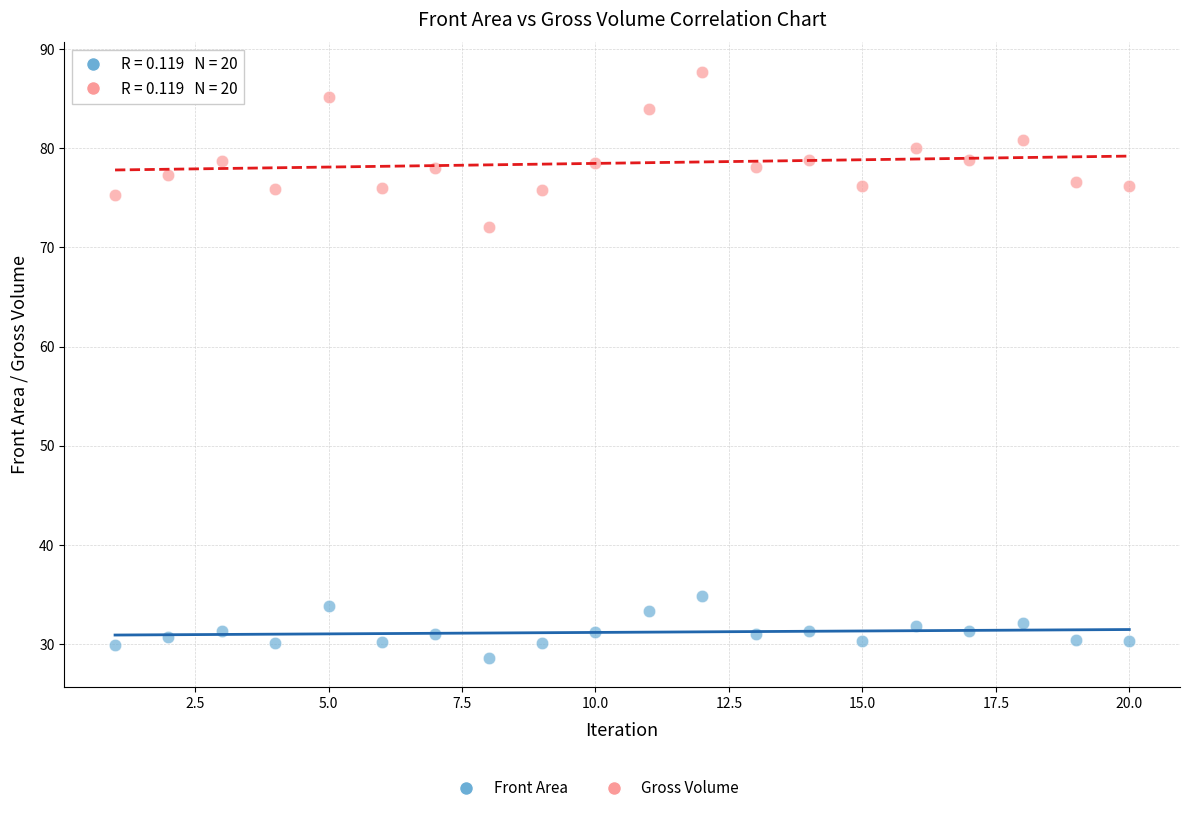

Which series reaches the maximum Y coordinate?

Gross Volume